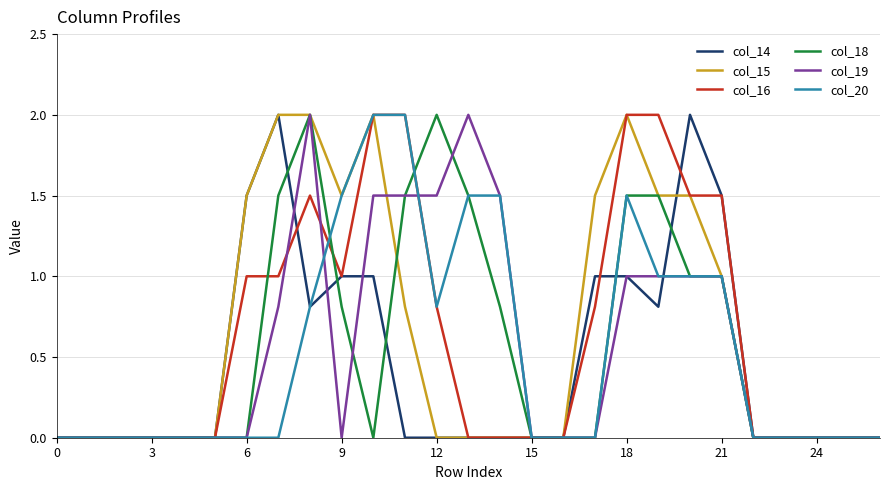

What is the maximum value for col_19?

2.0